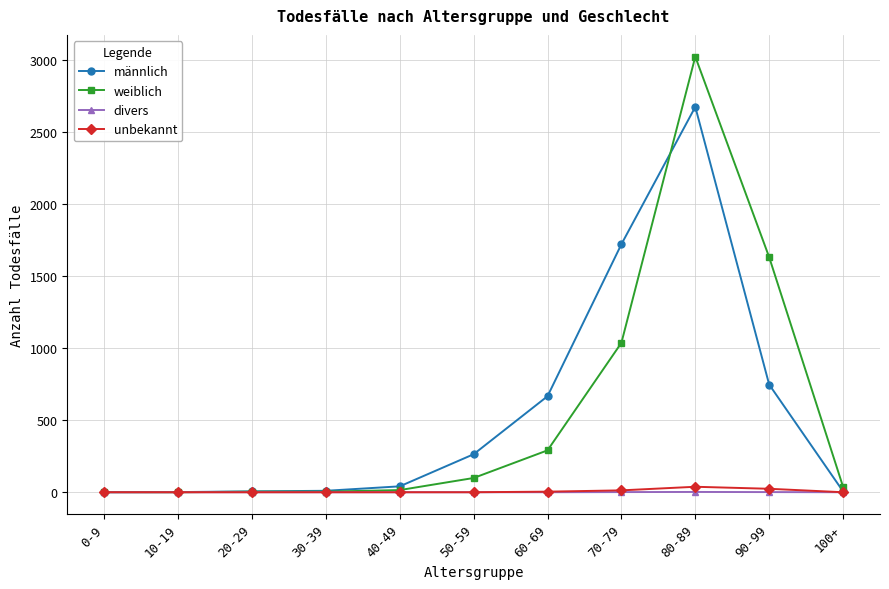

The value of unbekannt at 20-29 is 0. True or false?

True